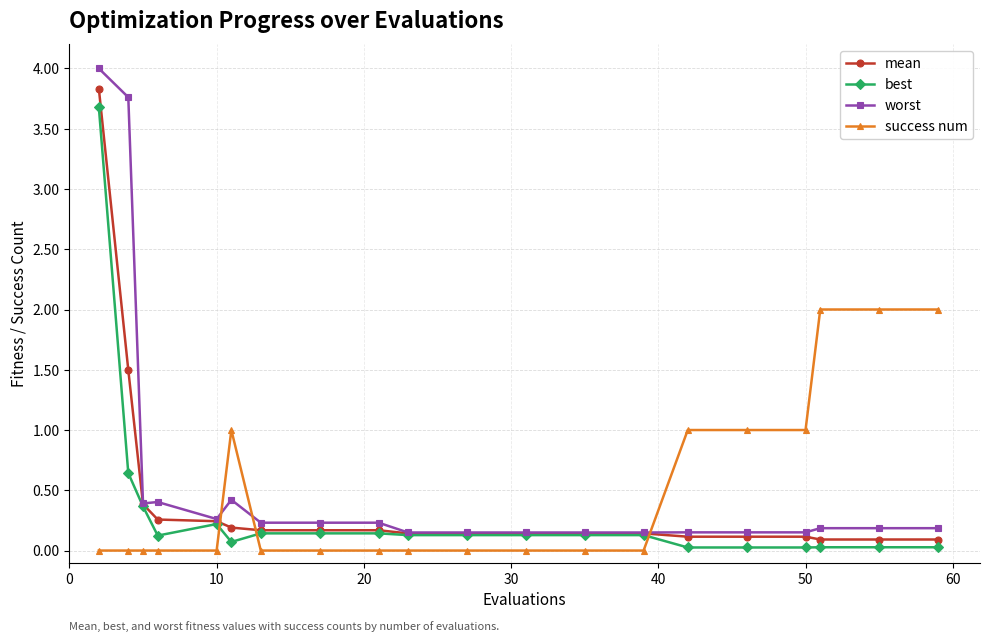

Count the number of categories in the chart.

20